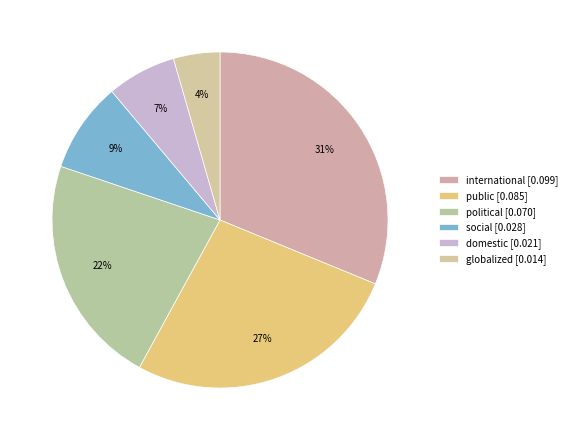

How many segments does this pie chart have?

6